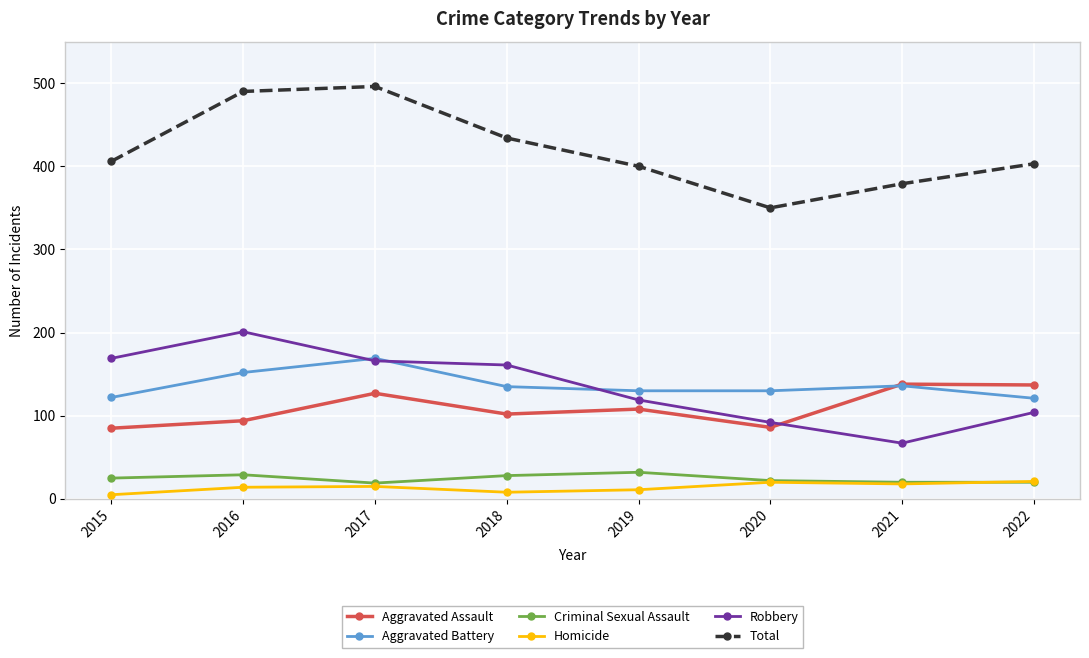

Read the Aggravated Battery value at 2016.

152